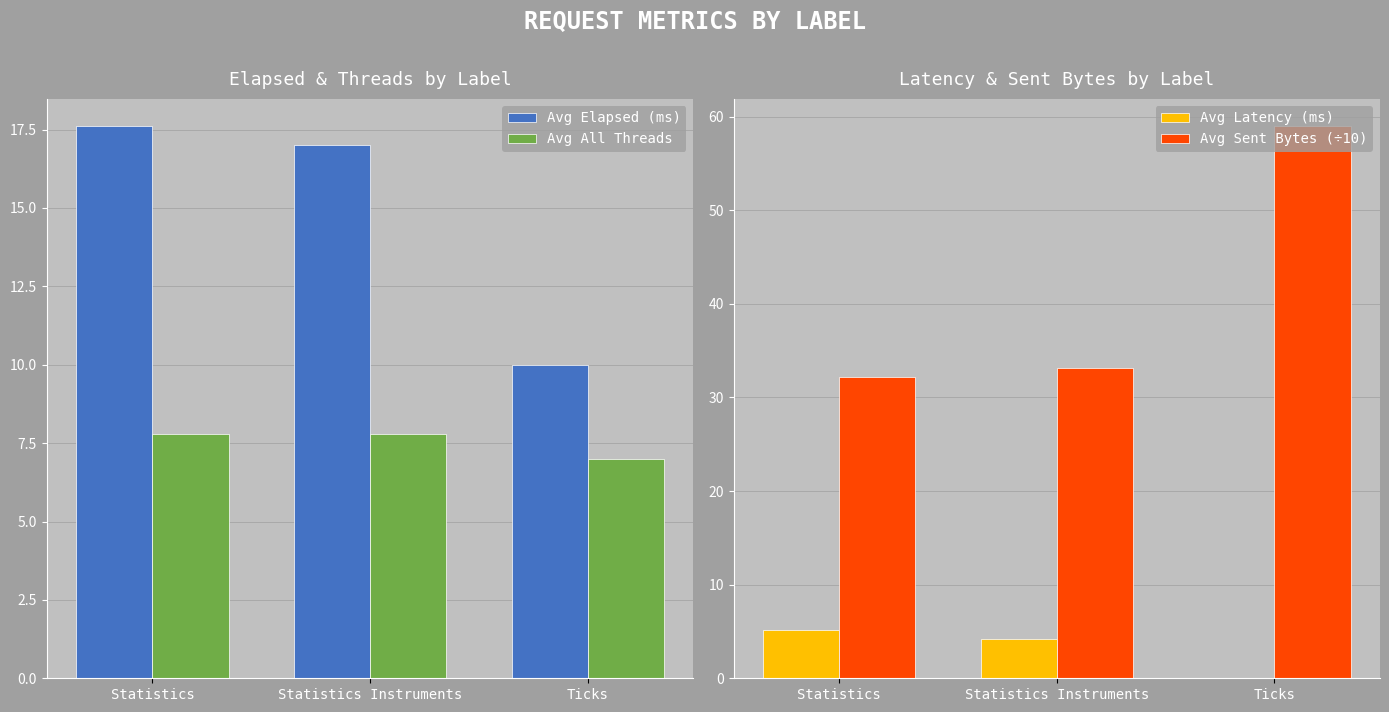

What is the sum of all Avg All Threads values?

22.6